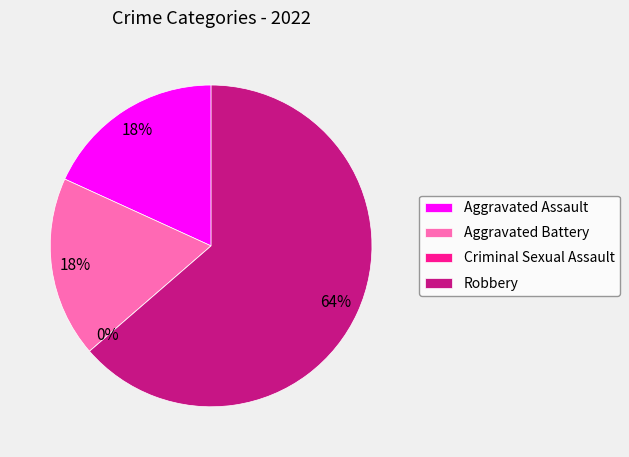

How many segments does this pie chart have?

4